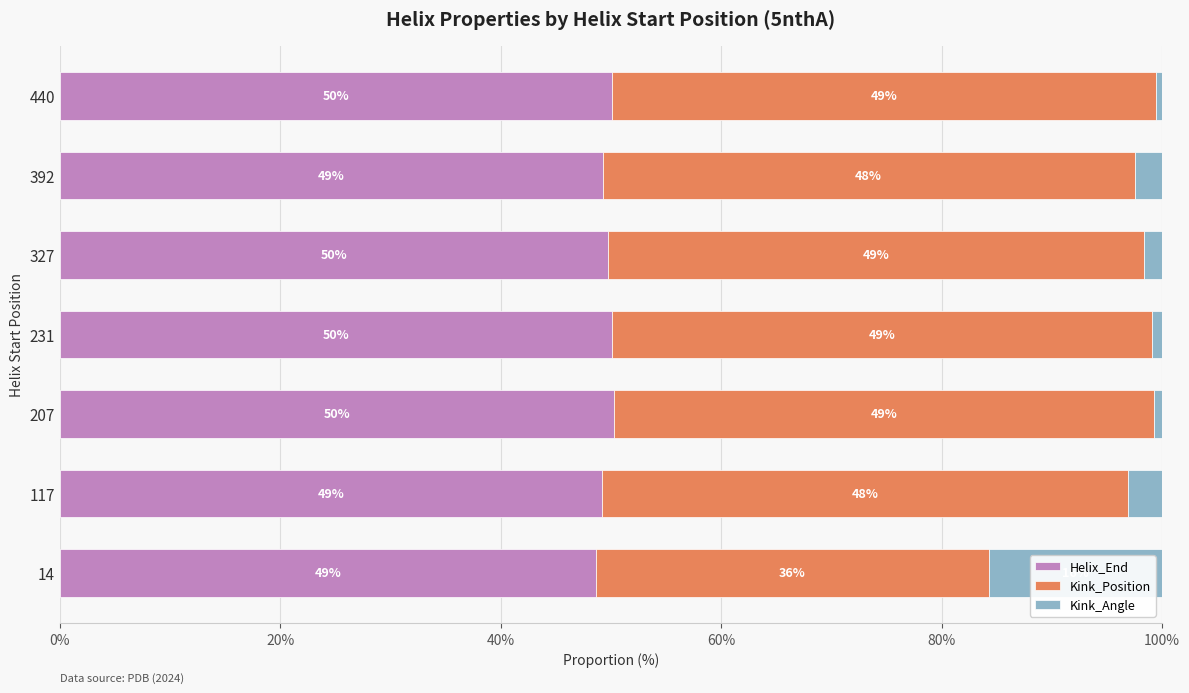

What is the maximum value for Helix_End?

50.3